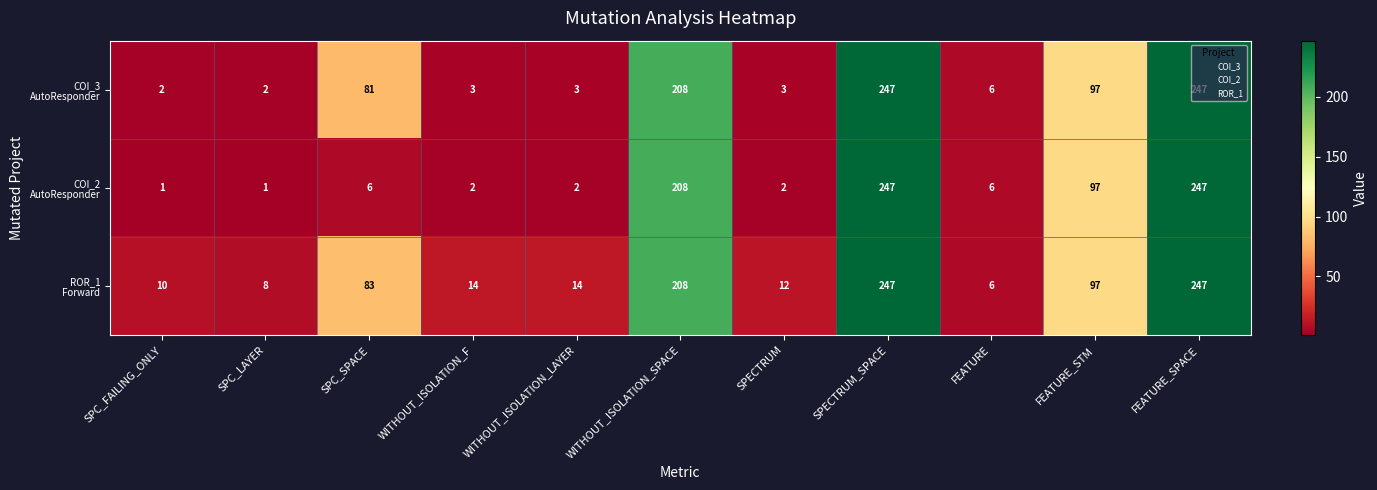

At how many categories does at least one series exceed 51?

5